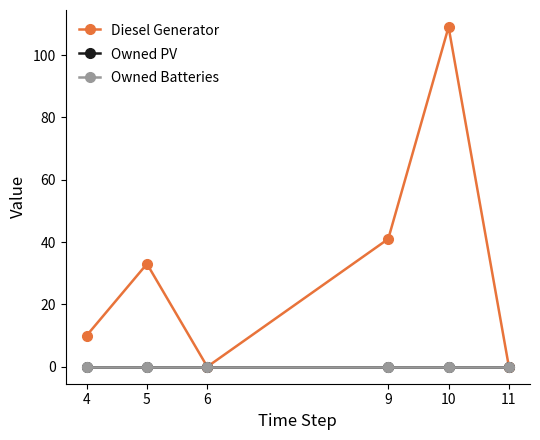

Between 6 and 10, which series saw the biggest shift?

Diesel Generator